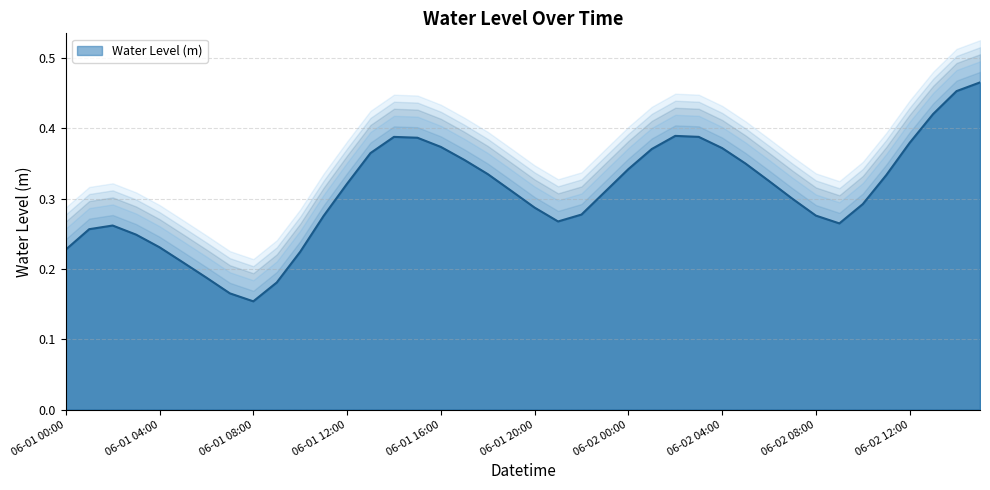

What position from the right is 2025-06-02 11:00:00?

5